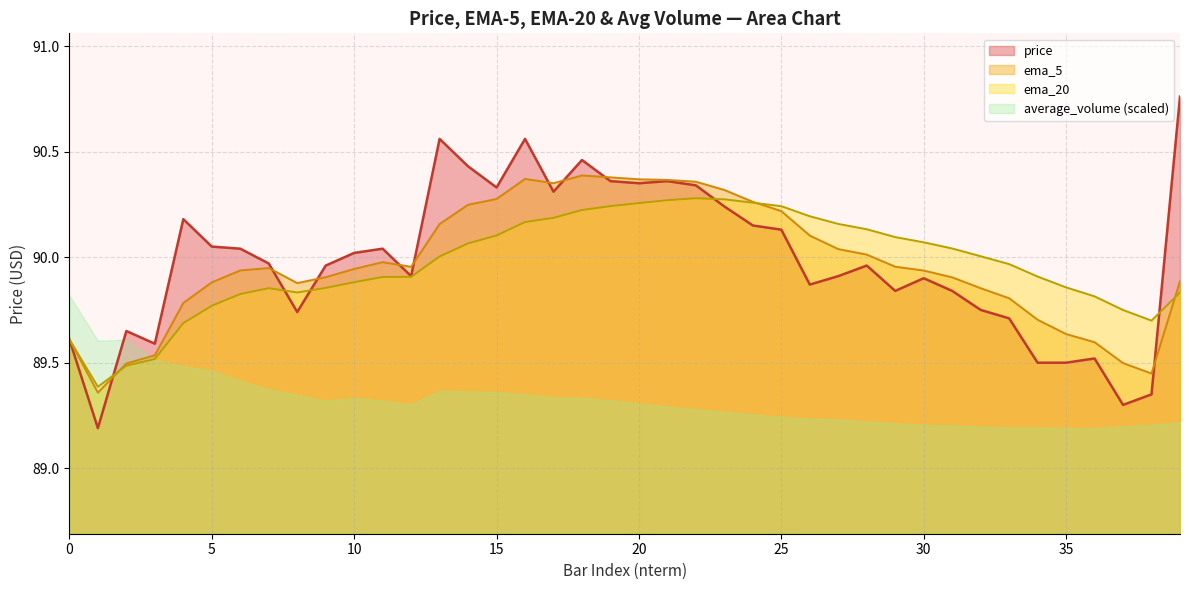

How many lines are shown in the chart?

4